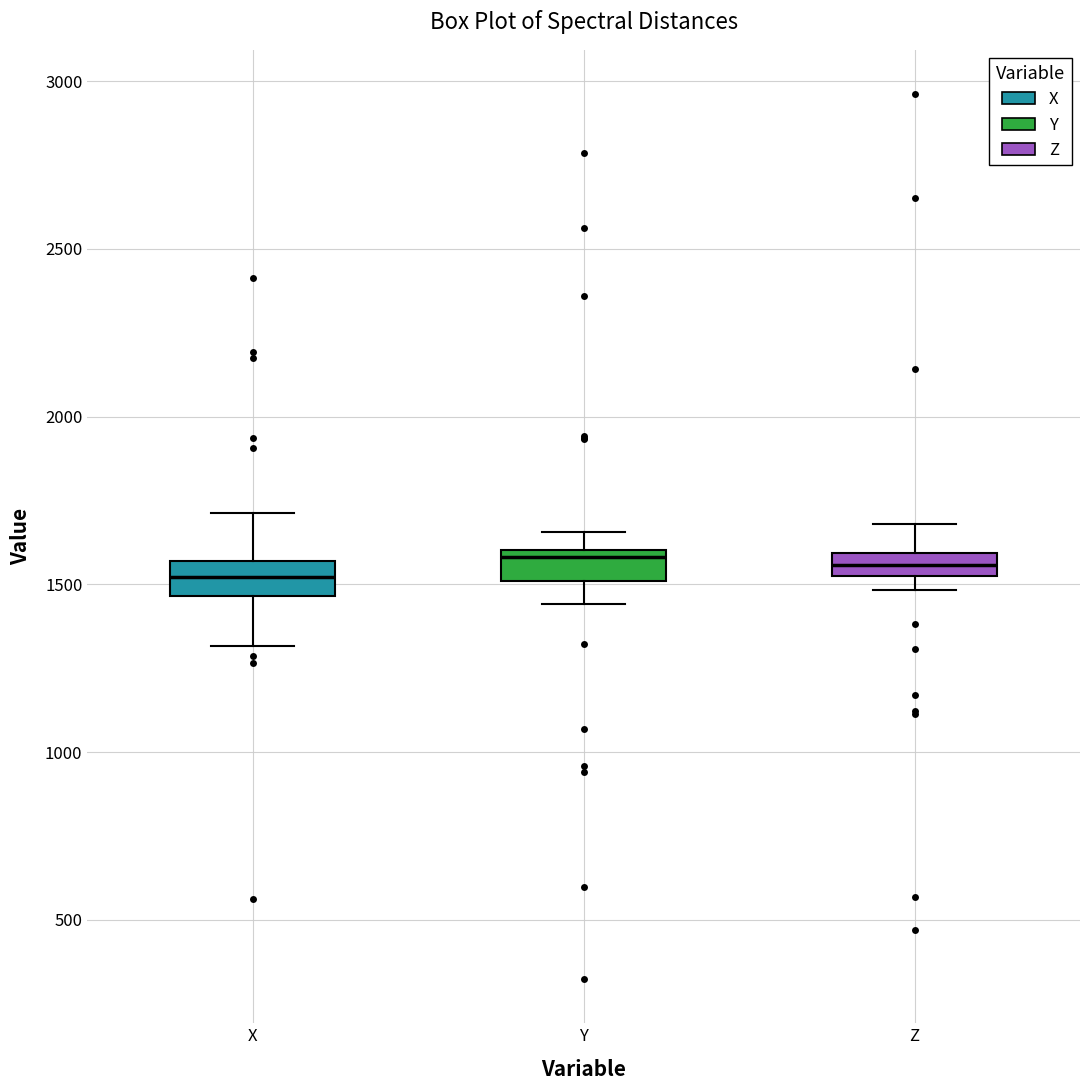

Where is the upper edge of the box for Z on the y-axis? The values are not printed on the chart, so give them approximately, as read against the axis.

1600